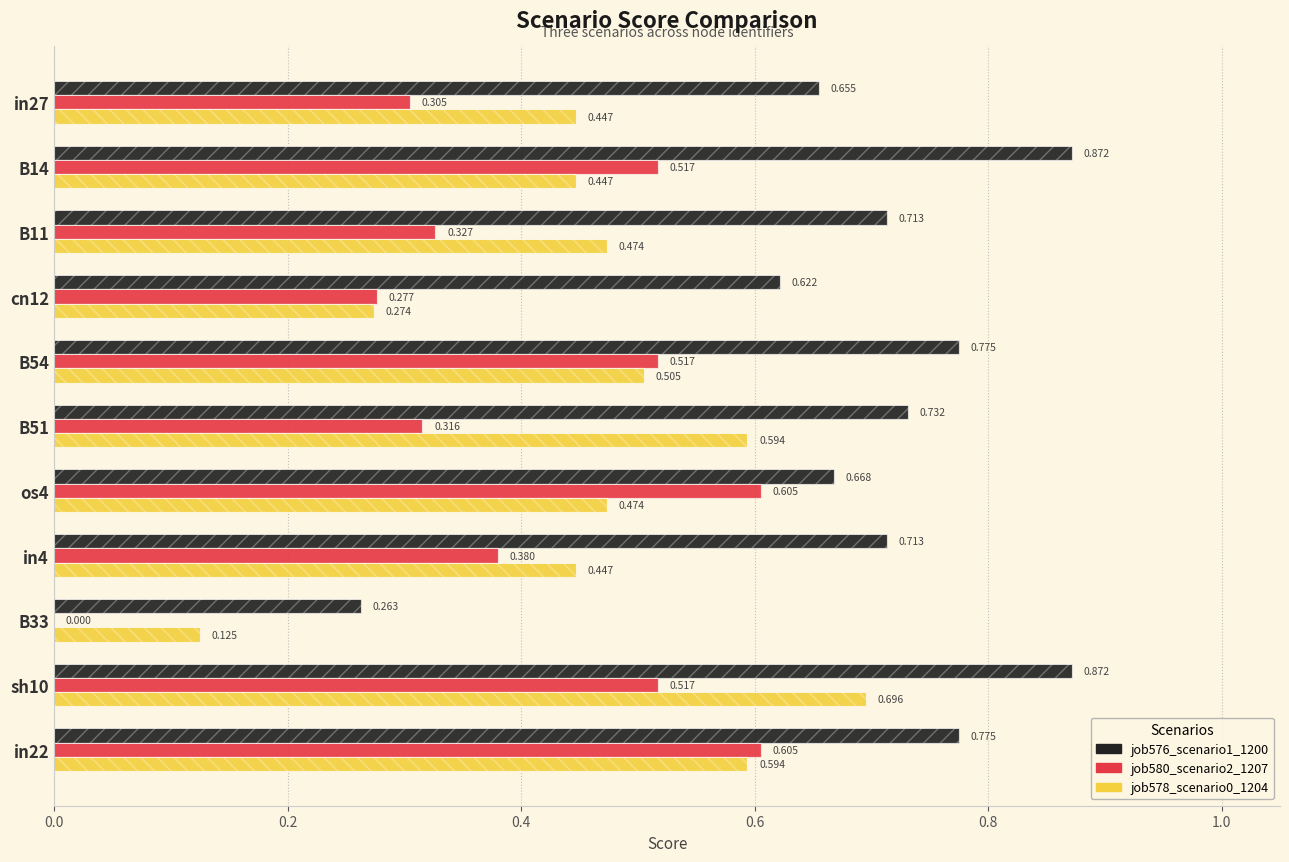

What is the sum of all job580_scenario2_1207 values?

4.4